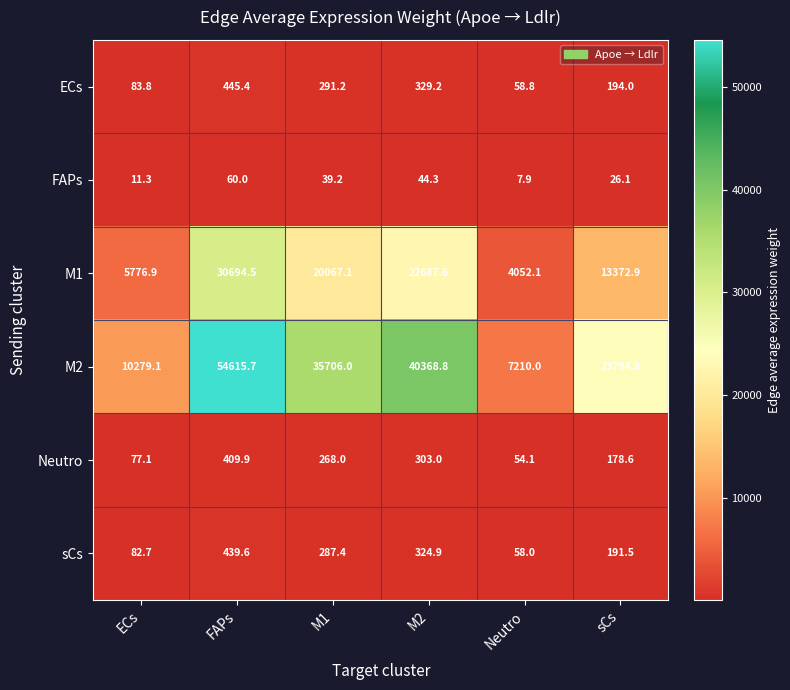

What is the sum of the sCs values at M2 and FAPs?

764.5